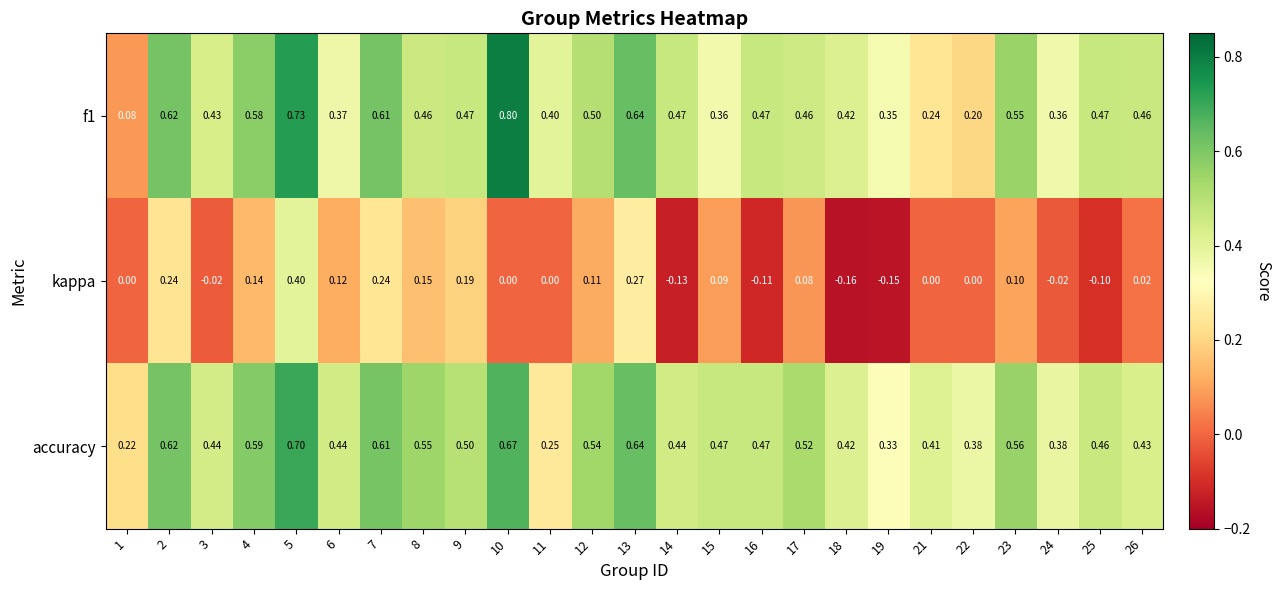

Which series has the largest total across all categories?

accuracy